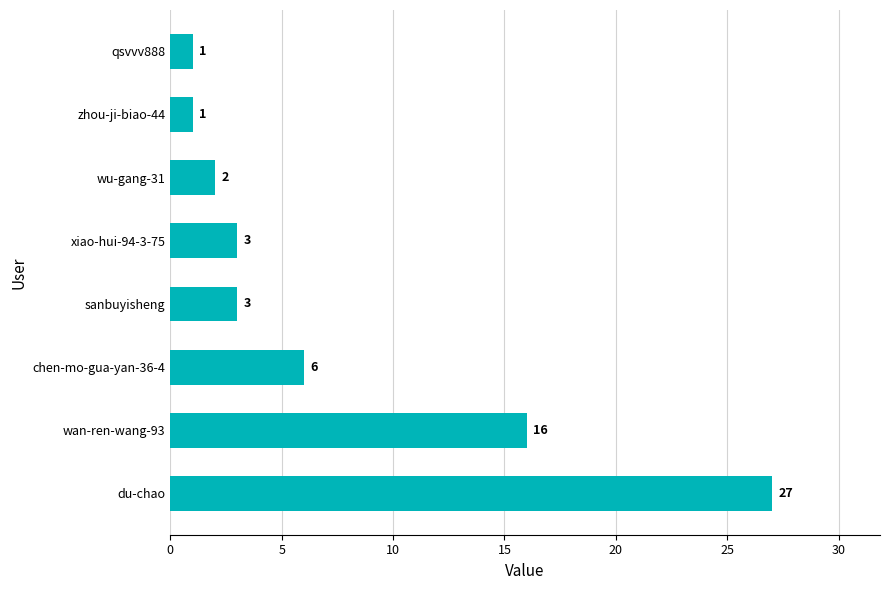

Are the bars horizontal?

Yes